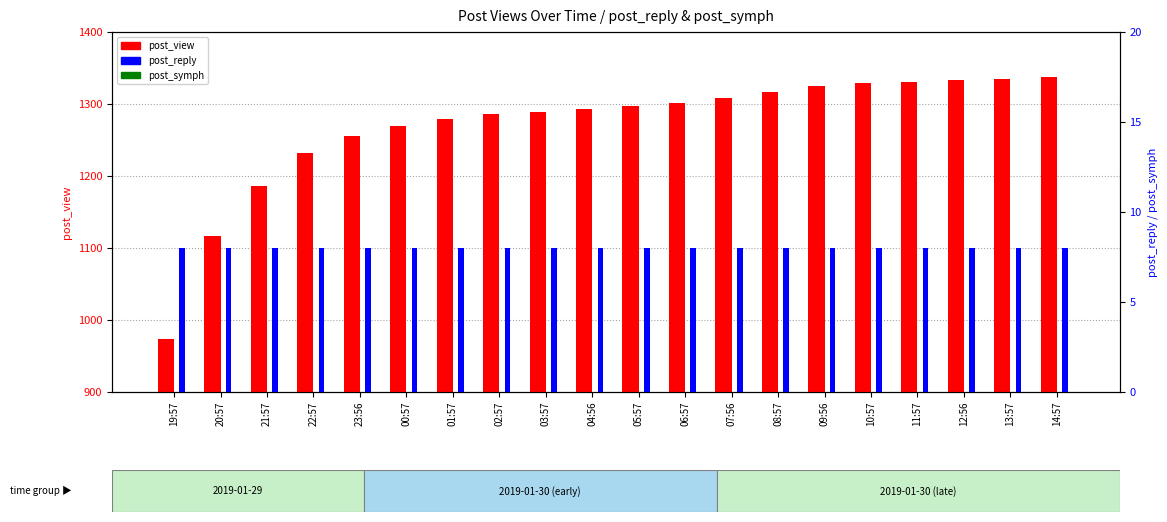

Between 19:57 and 03:57, which series saw the biggest shift?

post_view